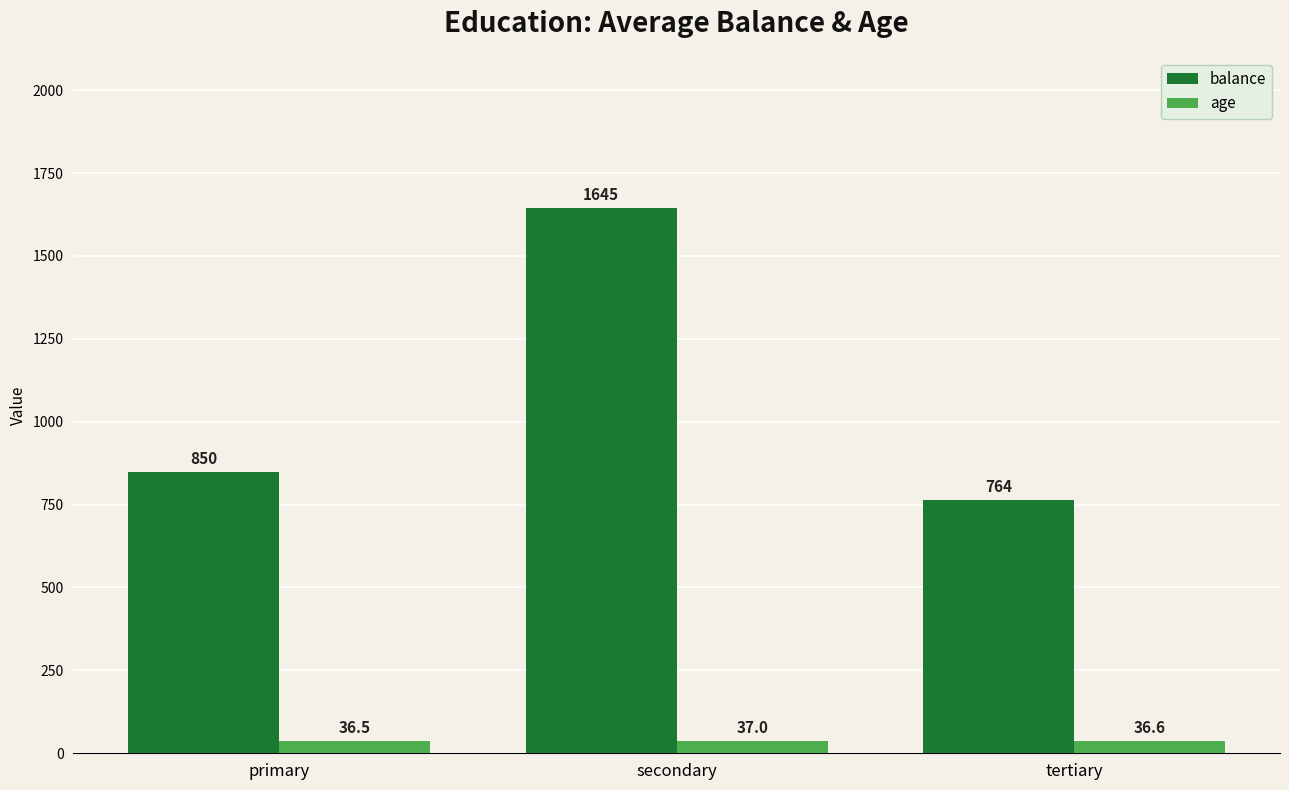

How many data points in balance are less than 849?

1